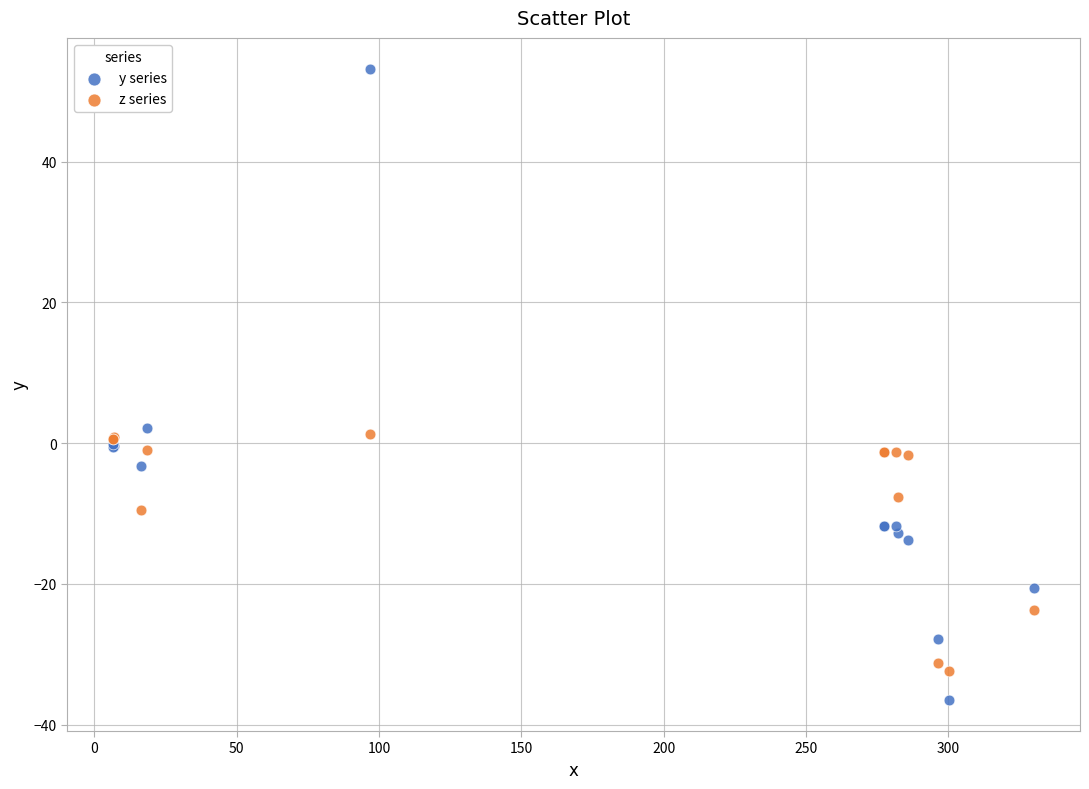

Which series contains the highest Y value?

y series